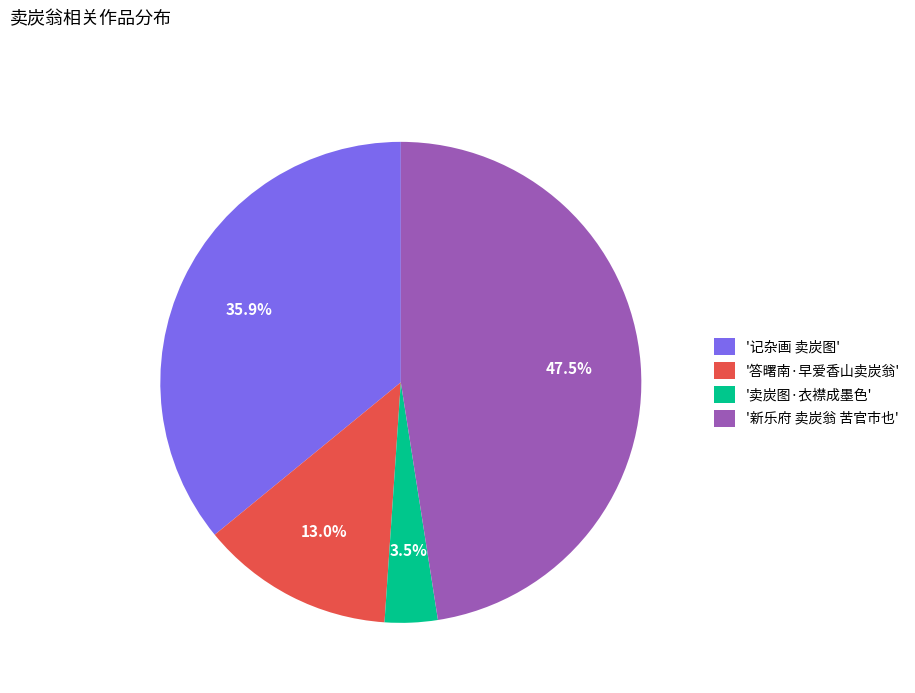

What percentage is NOT represented by '卖炭图·衣襟成墨色'?

96.5%